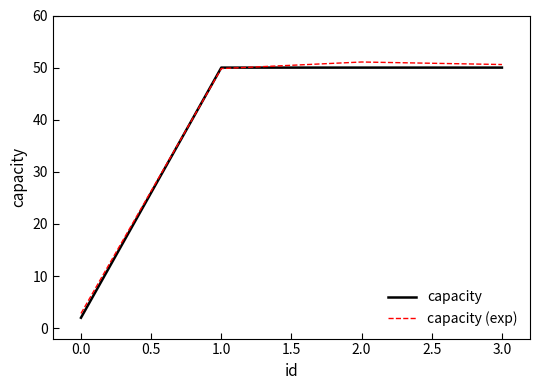

What are all the series names shown in the legend?

capacity, capacity (exp)